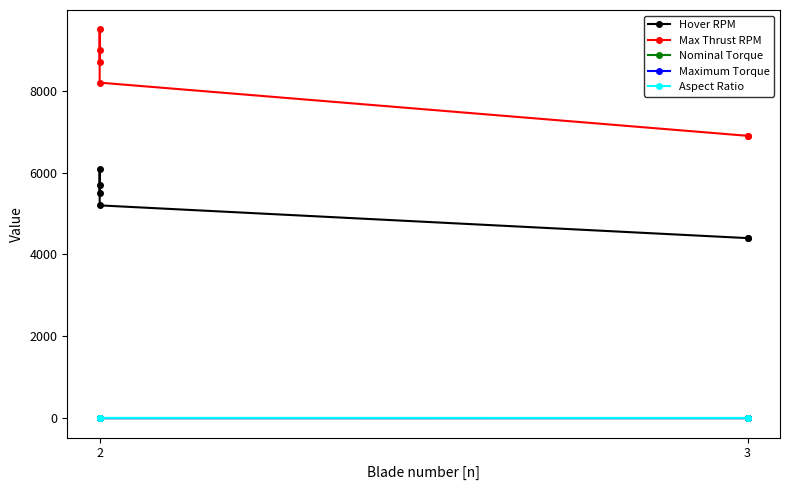

Does the chart display data point markers on the line(s)?

Yes